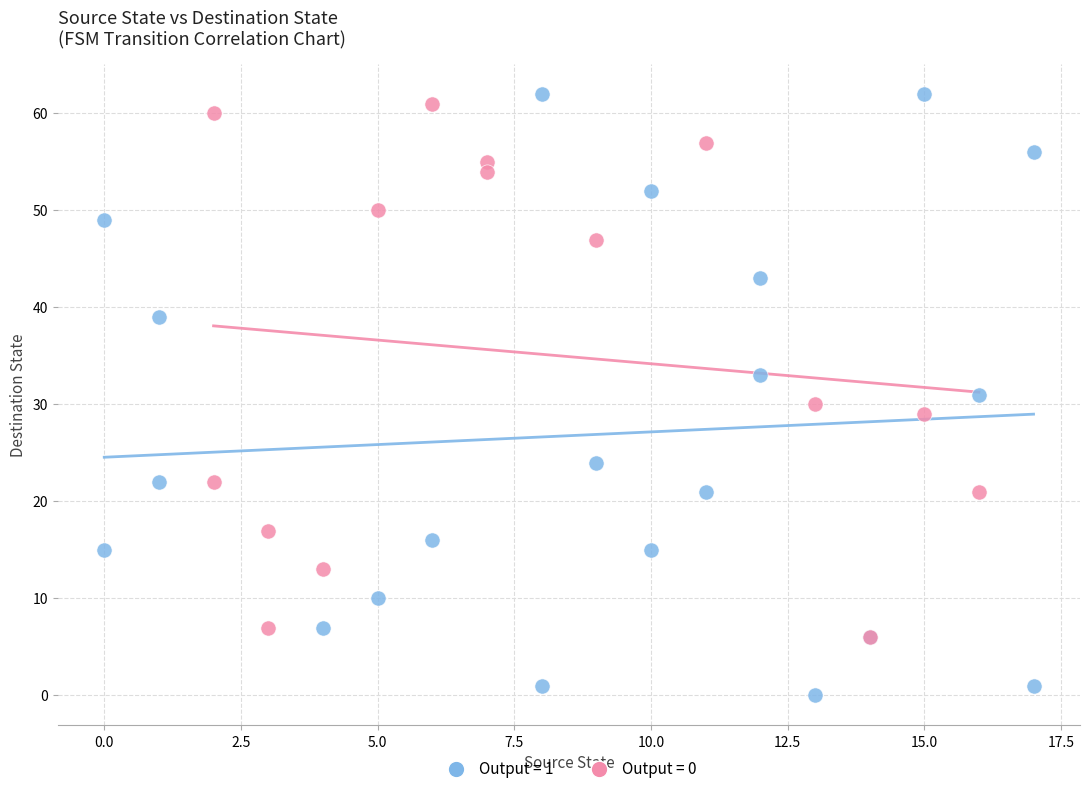

Which series reaches the minimum Y coordinate?

Output = 1